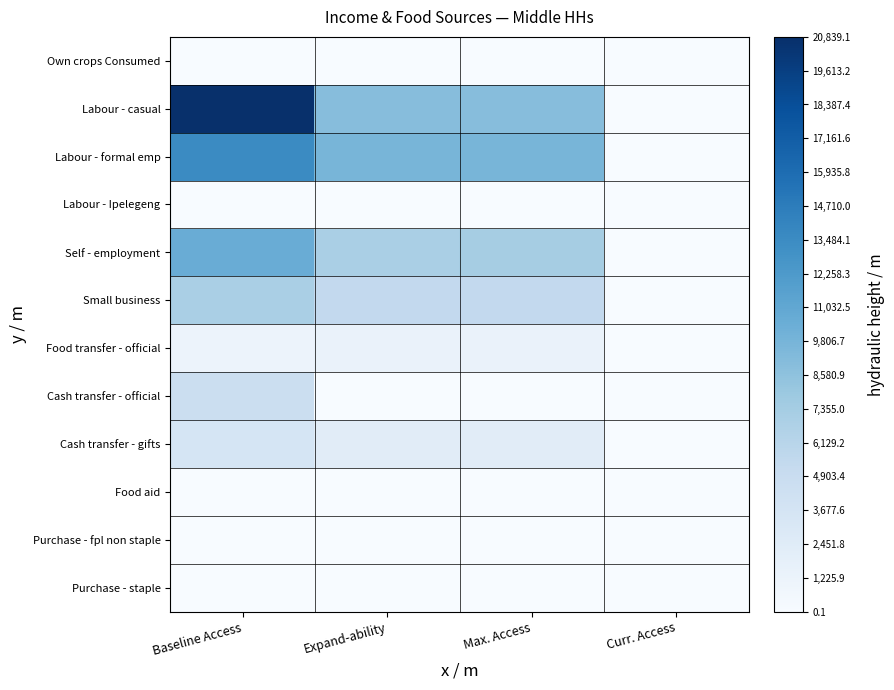

Between Expand-ability and Max. Access, which series saw the biggest shift?

Self - employment